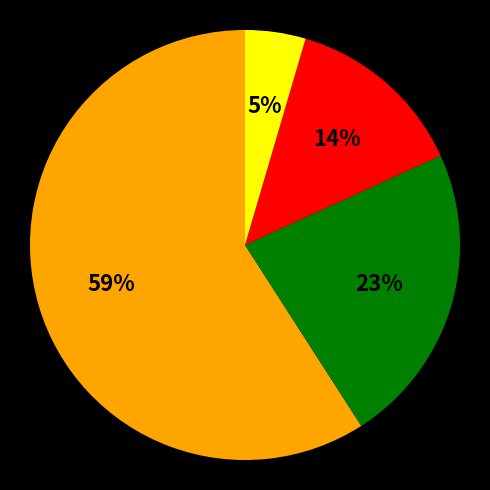

To the nearest percent, what is the average slice percentage?

25%